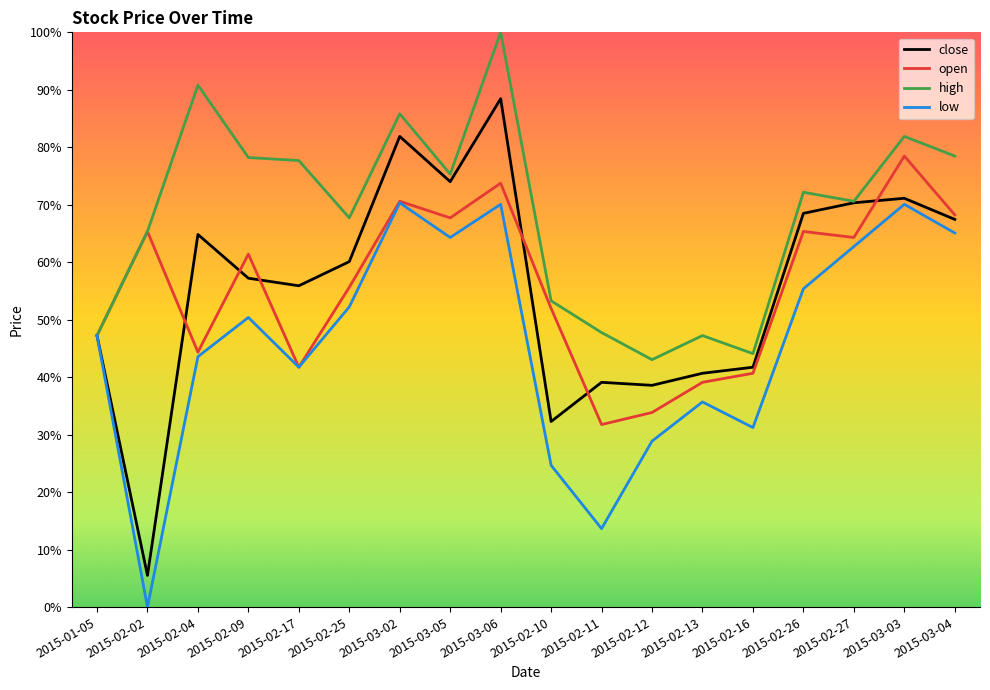

How many categories are shown in the chart?

18